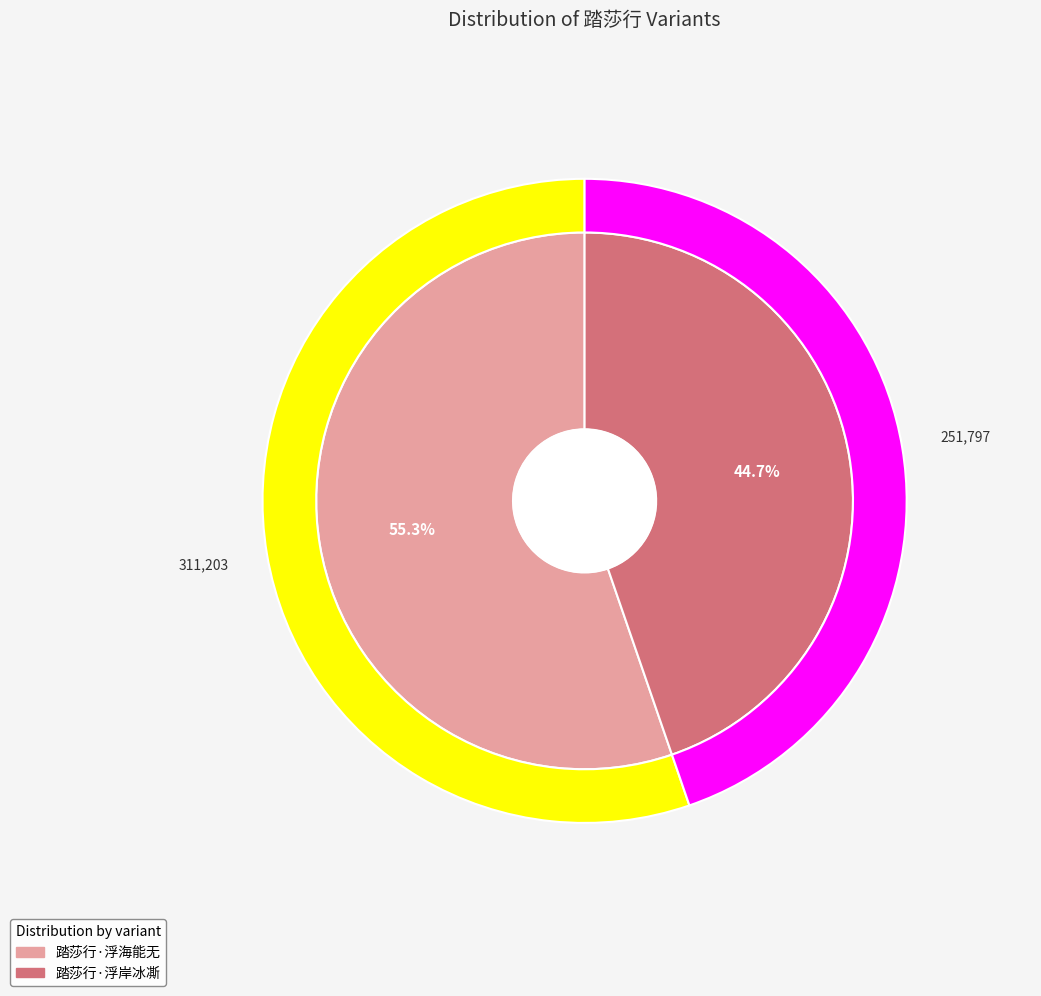

What percentage is NOT represented by 踏莎行·浮岸冰凘?

55.3%